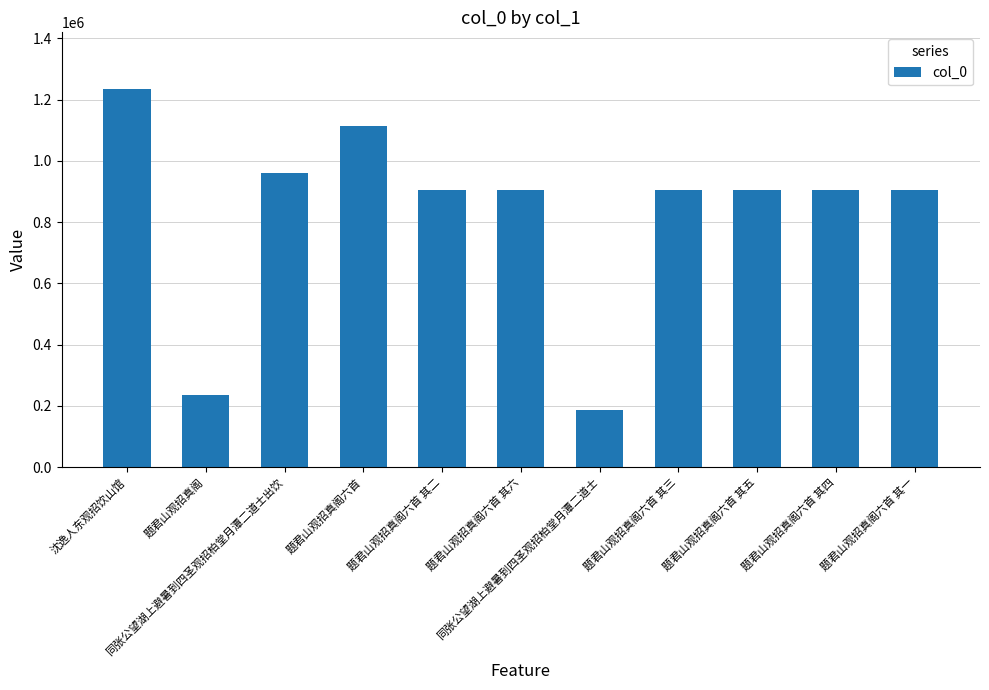

What position from the right is 沈逸人东观招饮山馆?

11